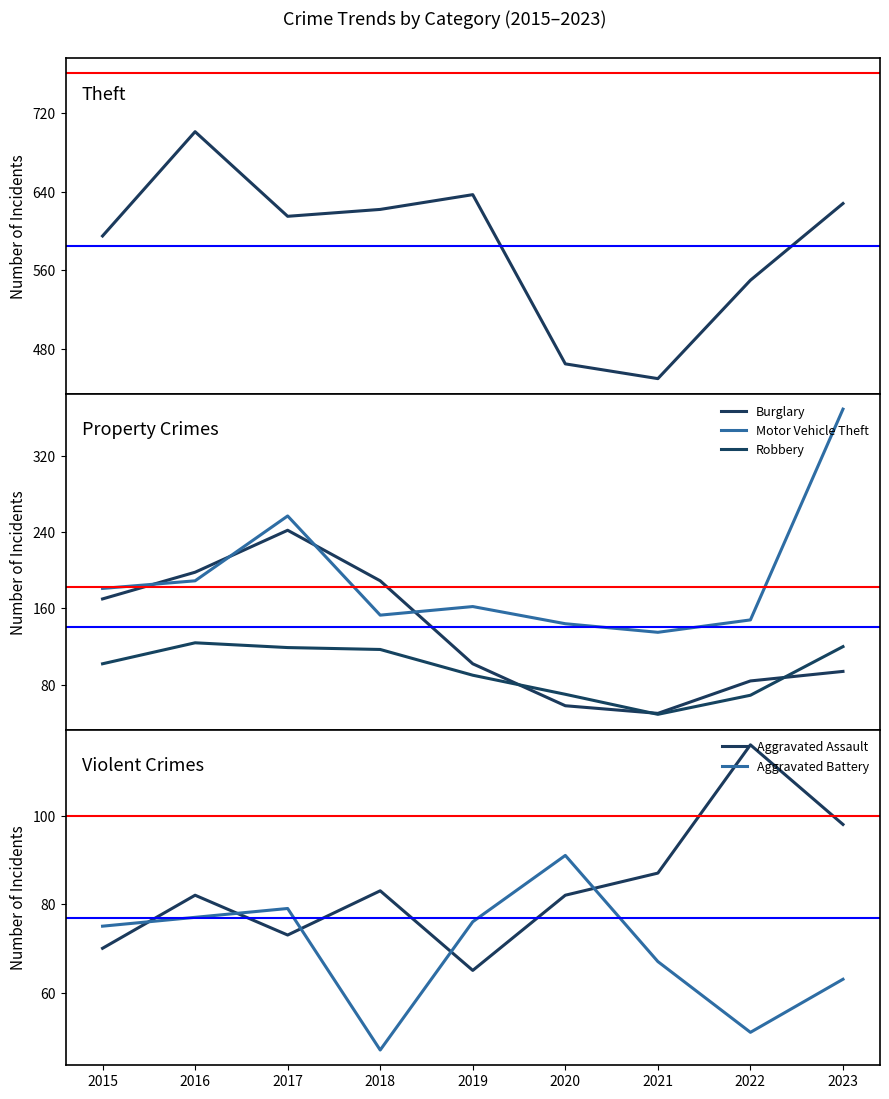

How many interior local peaks does the Burglary series have?

1